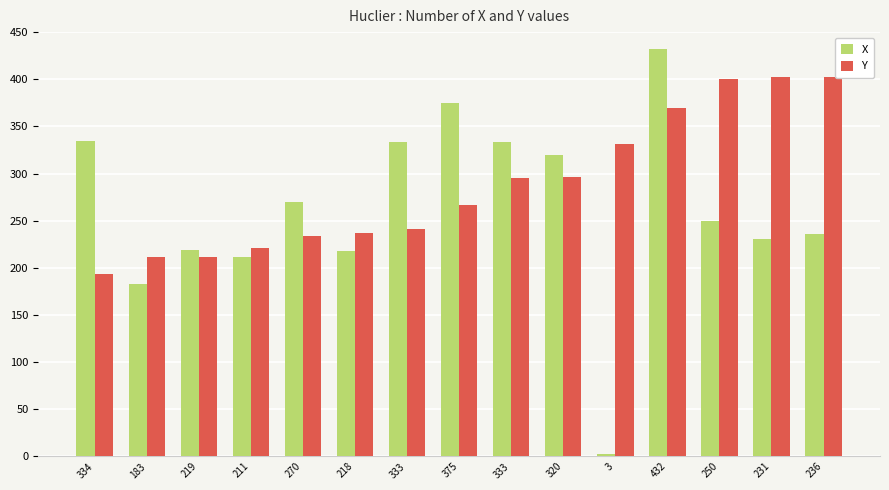

What are all the series names shown in the legend?

X, Y